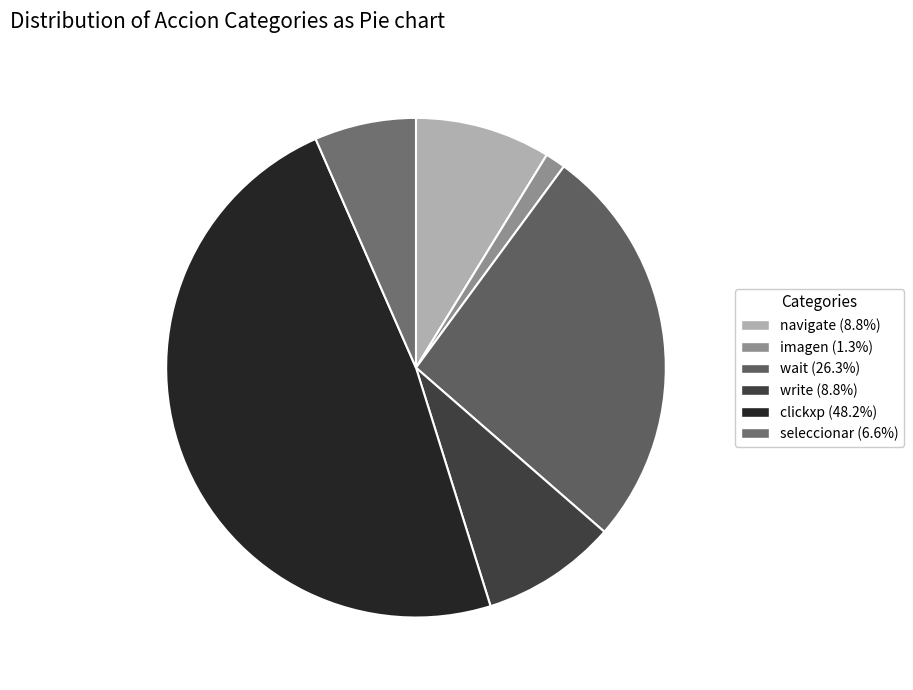

Does any single category account for the majority?

No